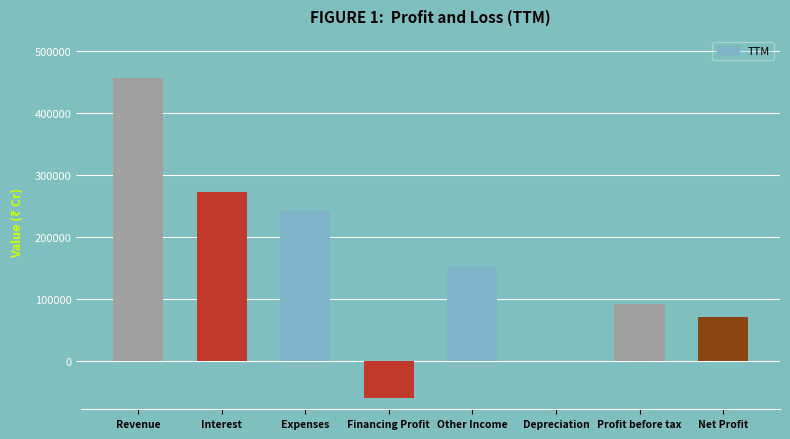

Is it true that the value at Net Profit is 70543?

True